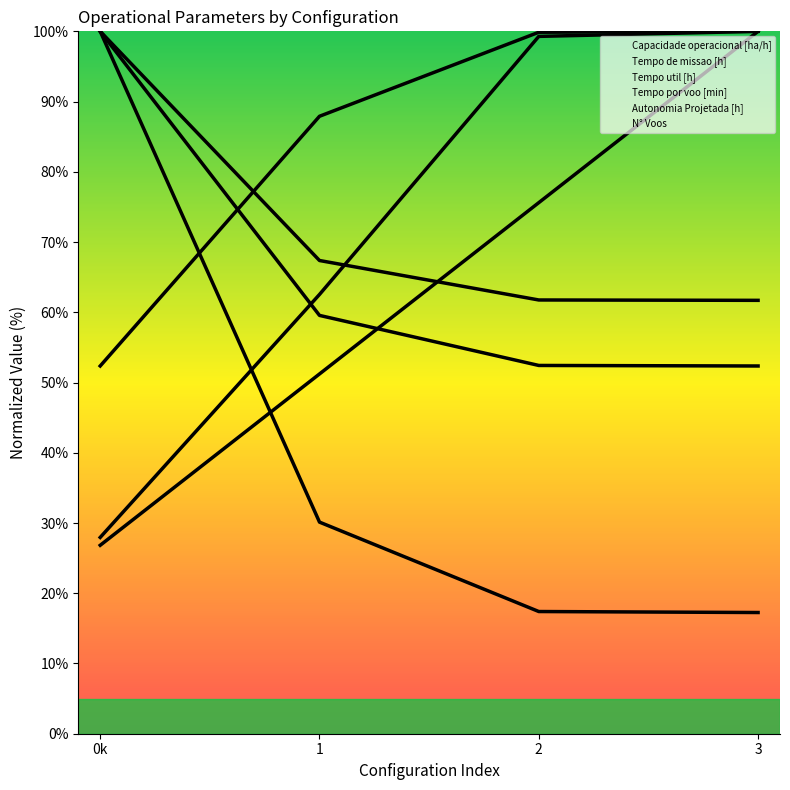

How many distinct data groups are displayed?

6